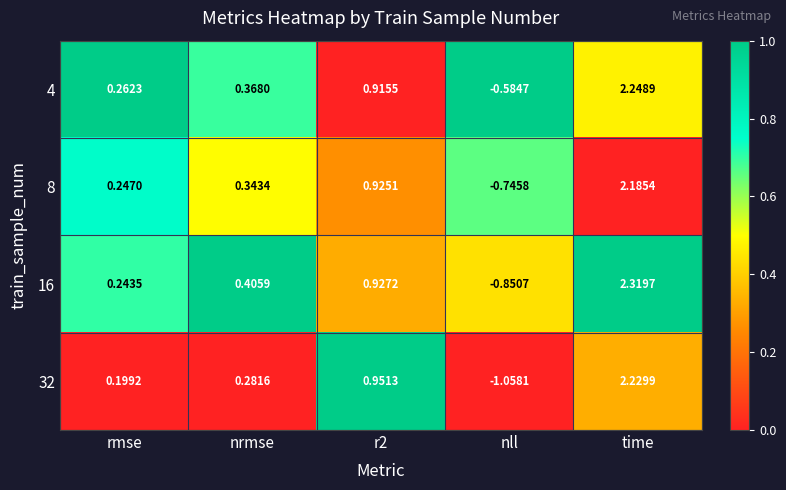

At which label does 32 first exceed 0?

rmse